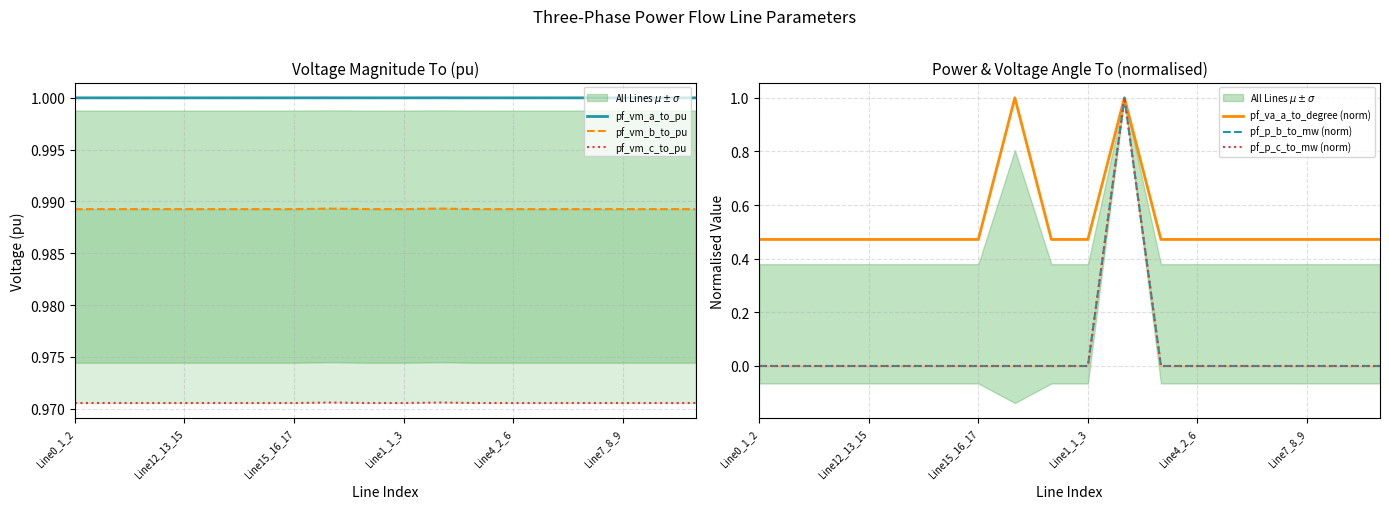

Reading right to left, extract all data points from this chart.

pf_vm_a_to_pu: 1.0	1.0	1.0	1.0	1.0	1.0	1.0	1.0	1.0	1.0	1.0	1.0	1.0	1.0	1.0	1.0	1.0	1.0
pf_vm_b_to_pu: 1.0	1.0	1.0	1.0	1.0	1.0	1.0	1.0	1.0	1.0	1.0	1.0	1.0	1.0	1.0	1.0	1.0	1.0
pf_vm_c_to_pu: 1.0	1.0	1.0	1.0	1.0	1.0	1.0	1.0	1.0	1.0	1.0	1.0	1.0	1.0	1.0	1.0	1.0	1.0
pf_va_a_to_degree (norm): 0.5	0.5	0.5	0.5	0.5	0.5	0.5	1.0	0.5	0.5	1.0	0.5	0.5	0.5	0.5	0.5	0.5	0.5
pf_p_b_to_mw (norm): 0.0	0.0	0.0	0.0	0.0	0.0	0.0	1.0	0.0	0.0	0.0	0.0	0.0	0.0	0.0	0.0	0.0	0.0
pf_p_c_to_mw (norm): 0.0	0.0	0.0	0.0	0.0	0.0	0.0	1.0	0.0	0.0	0.0	0.0	0.0	0.0	0.0	0.0	0.0	0.0